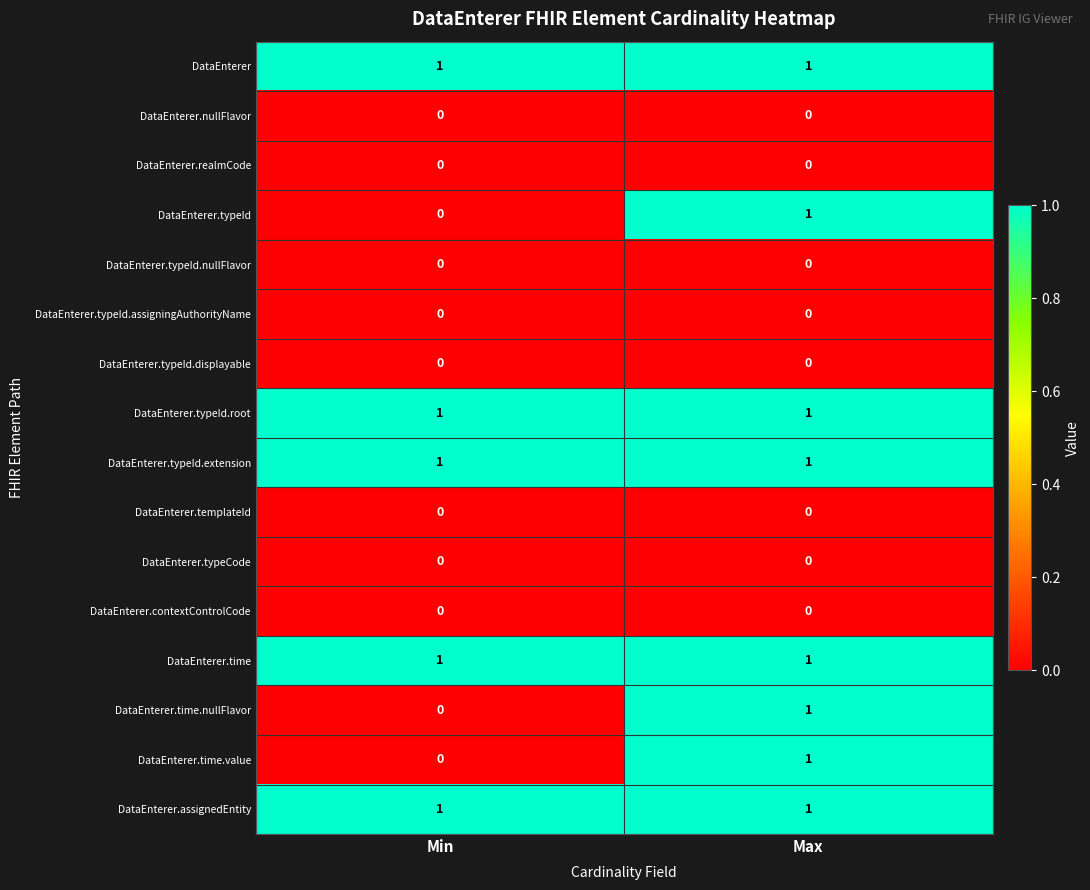

What is the total value across all series at Min?

5